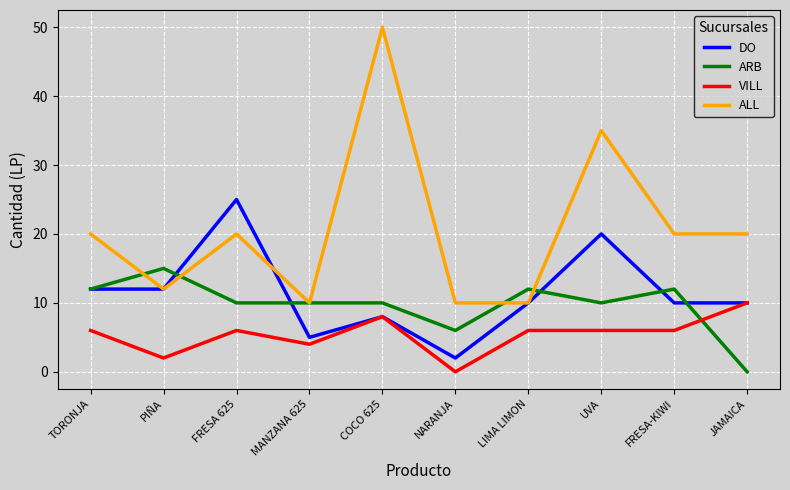

What is the minimum value for DO?

2